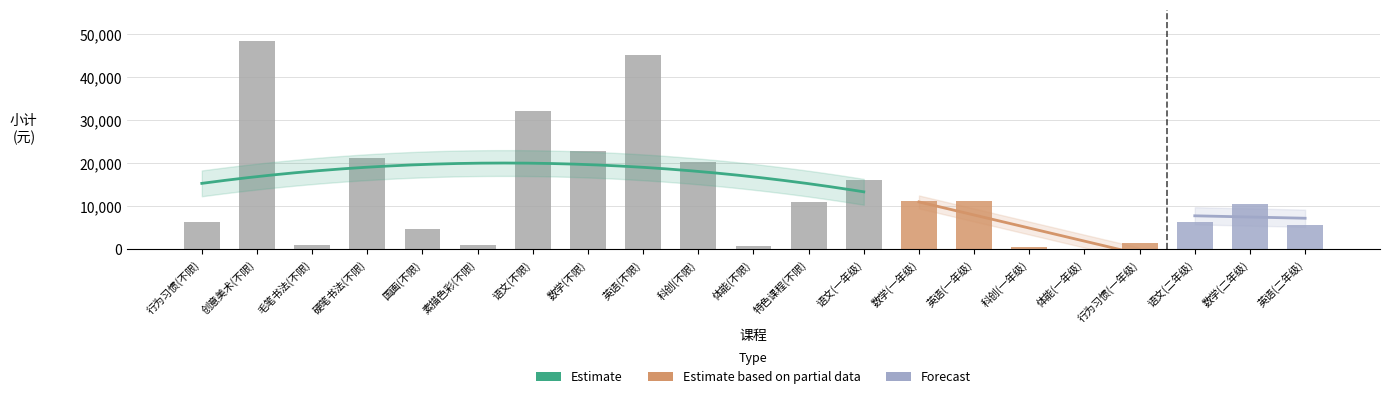

What is the maximum value shown in the chart?

48488.4